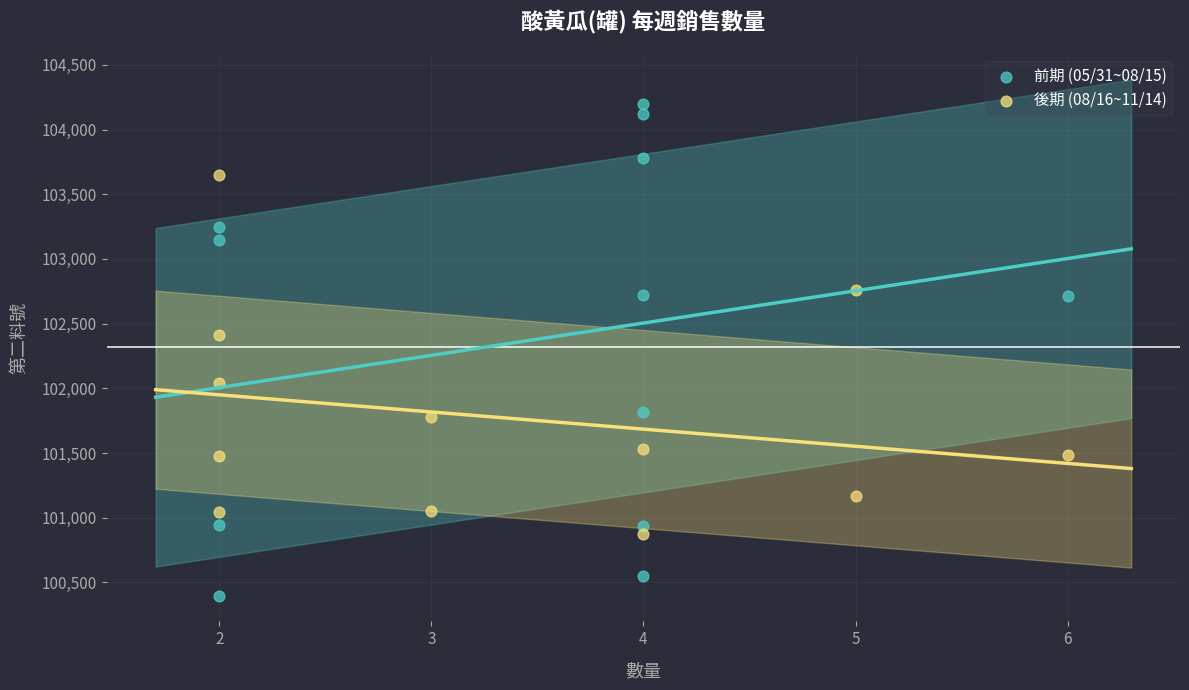

What are all the series names shown in the legend?

前期 (05/31~08/15), 後期 (08/16~11/14)